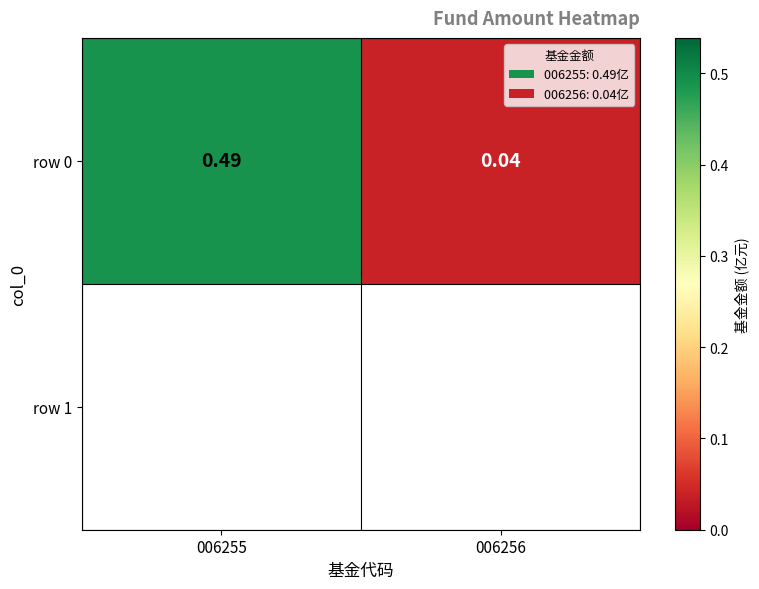

Rank the categories by value from highest to lowest.

006255, 006256